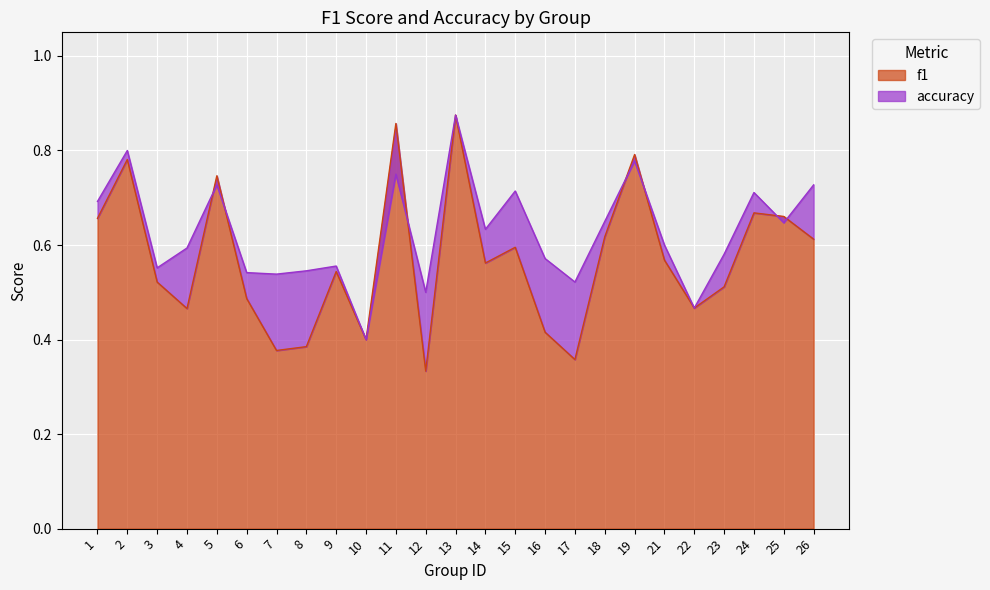

Is the value of f1 at 13 greater than the value of accuracy at 26?

Yes